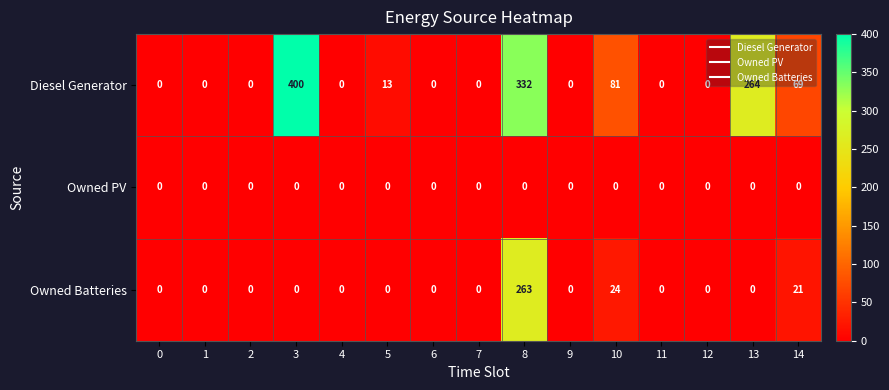

Which series changed the most between 9 and 10?

Diesel Generator